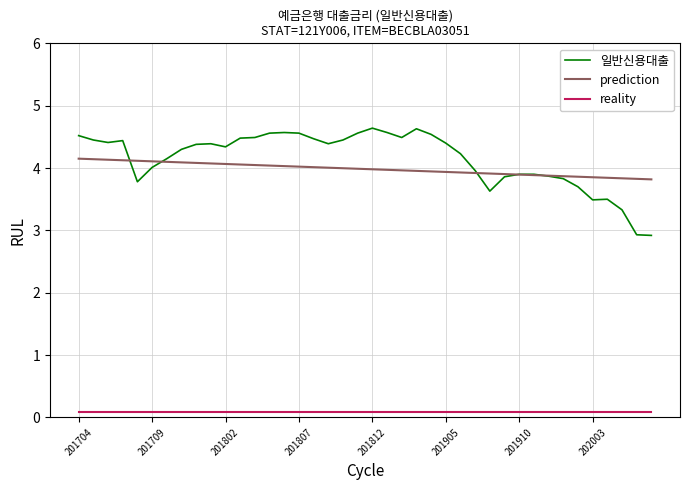

What is the minimum value for 일반신용대출?

2.9